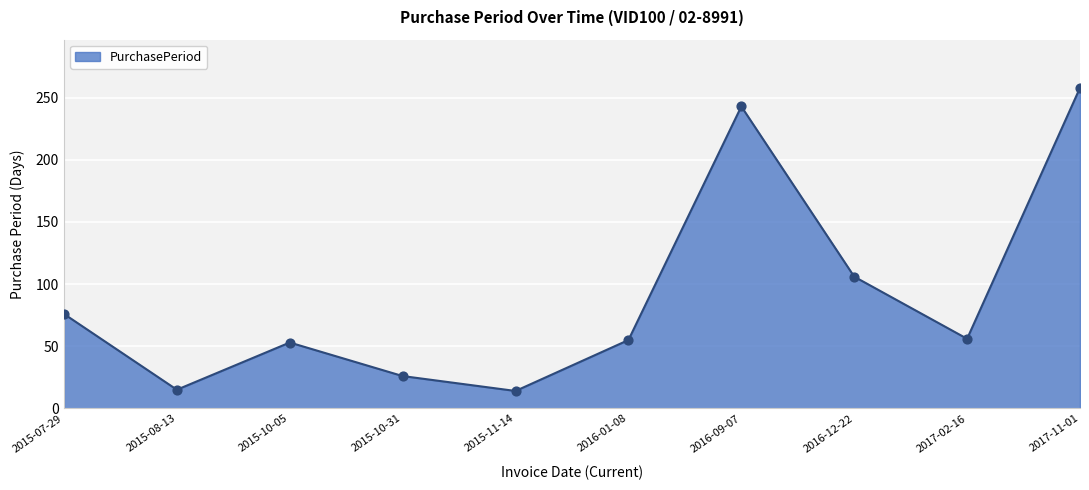

What is the change in value from 2015-08-13 to 2016-09-07?

+228